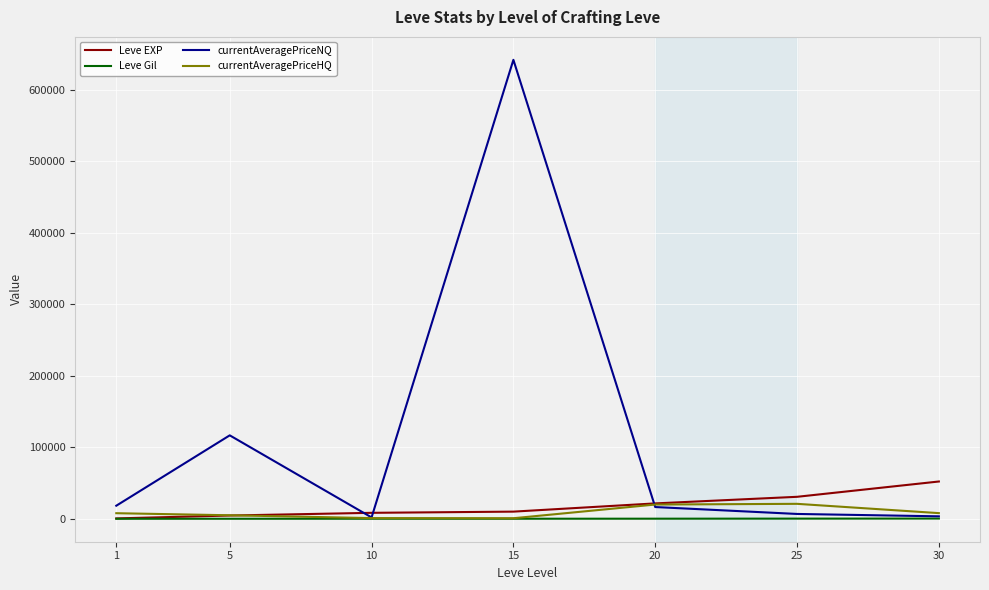

What is the greatest value displayed?

641666